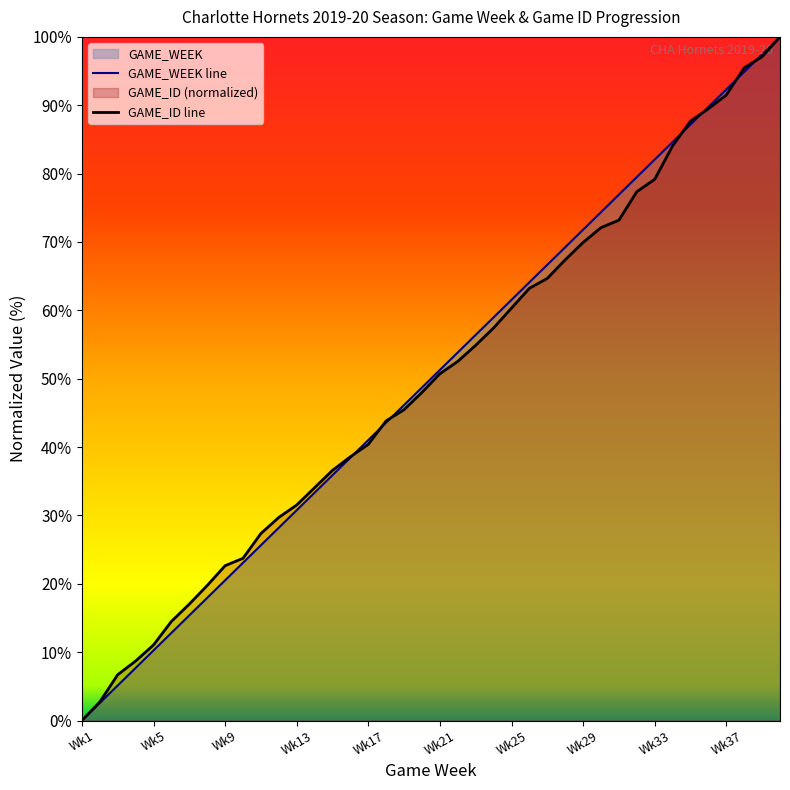

At which category does the chart reach its minimum across all series?

Wk1